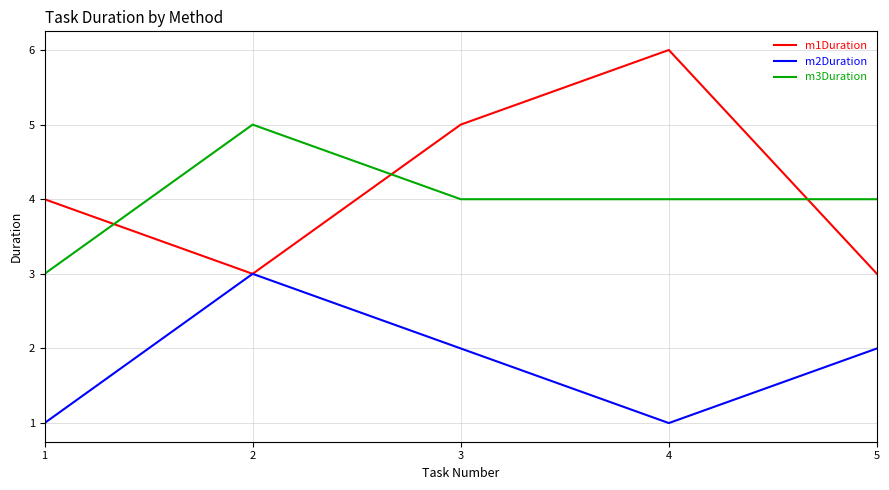

What is the maximum value shown in the chart?

6